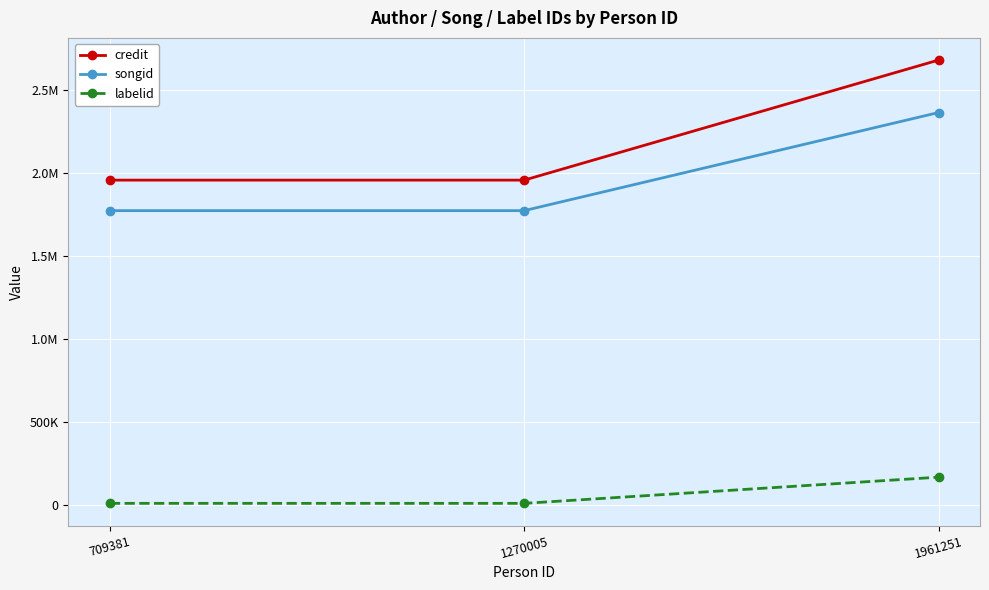

Is this an area chart (filled region under the line)?

No